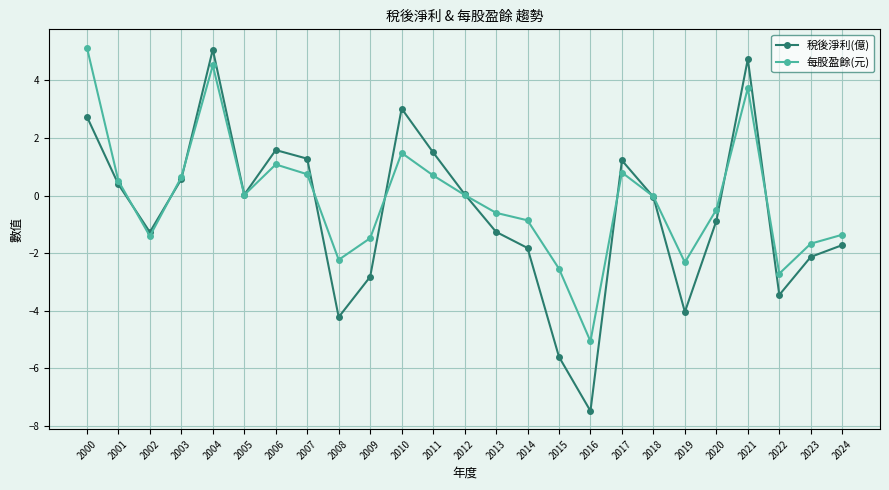

Which series ends up on top after the final intersection of 稅後淨利(億) and 每股盈餘(元)?

每股盈餘(元)